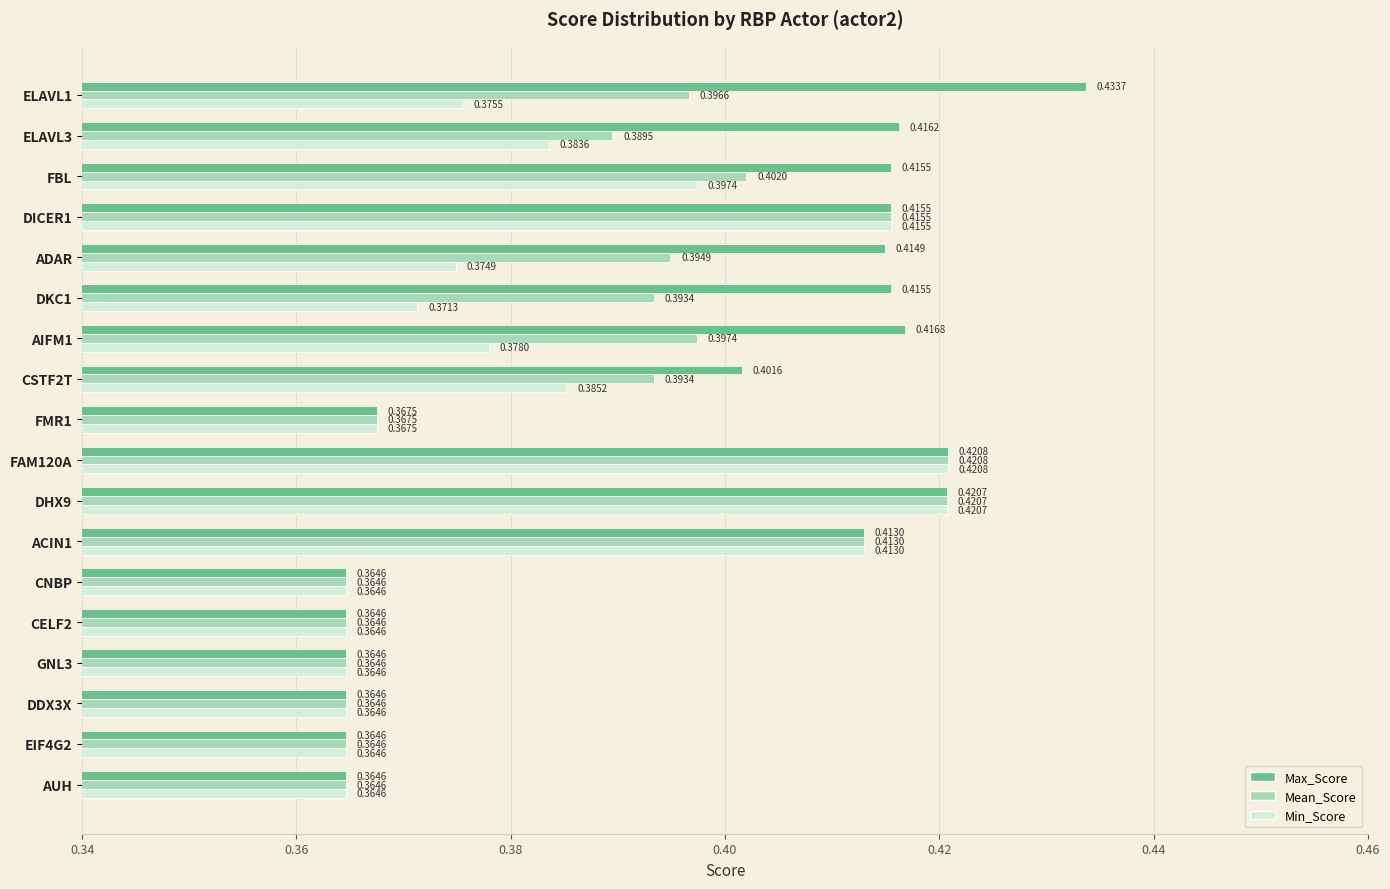

Which series changed the most between DICER1 and ADAR?

Min_Score